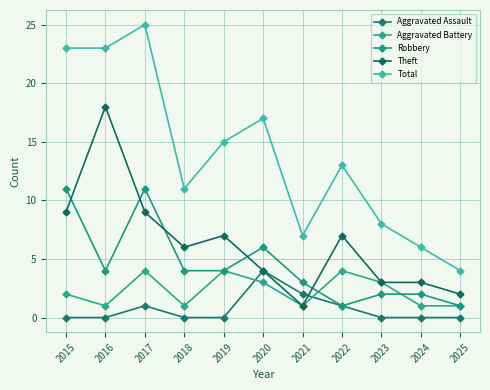

At which category is the sum across all series the highest?

2017